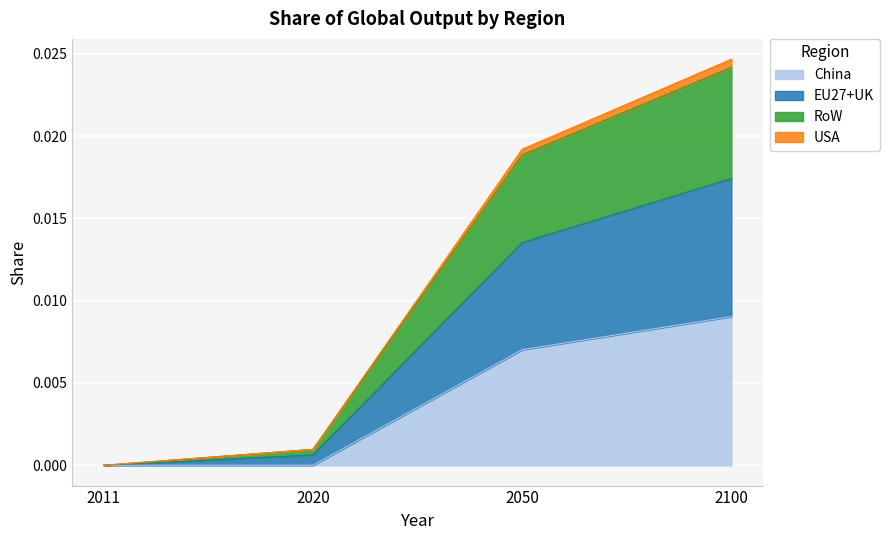

Which category has the highest value in the China series?

2100